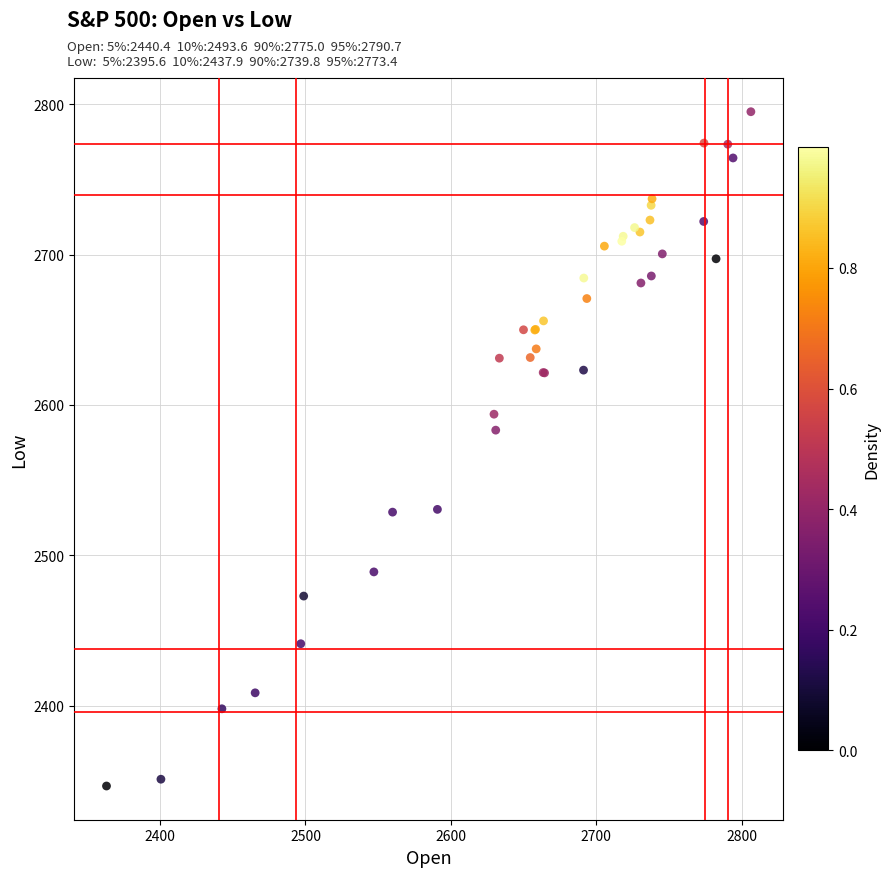

What Y value in the scatter plot is closest to 2570?

2583.2